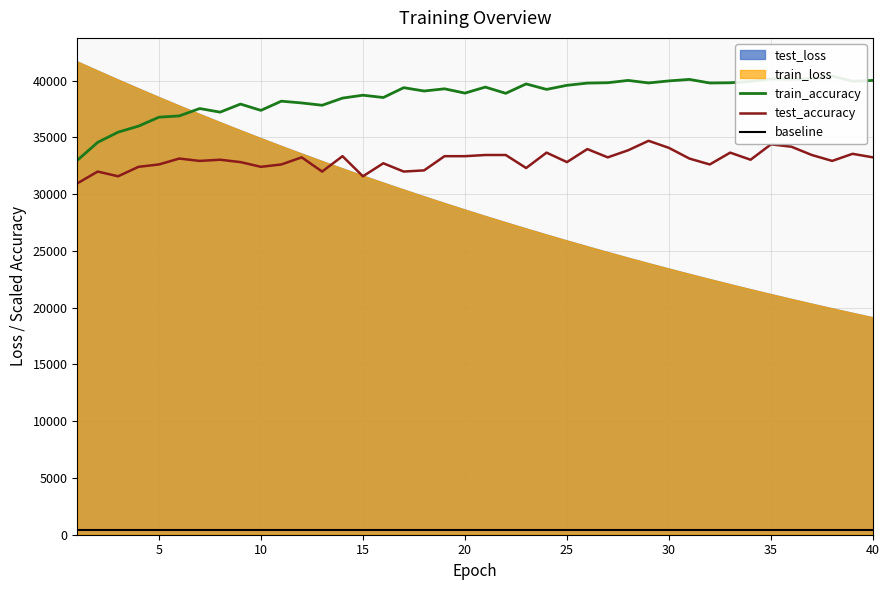

What is the average value of the train_accuracy series?

38636.6